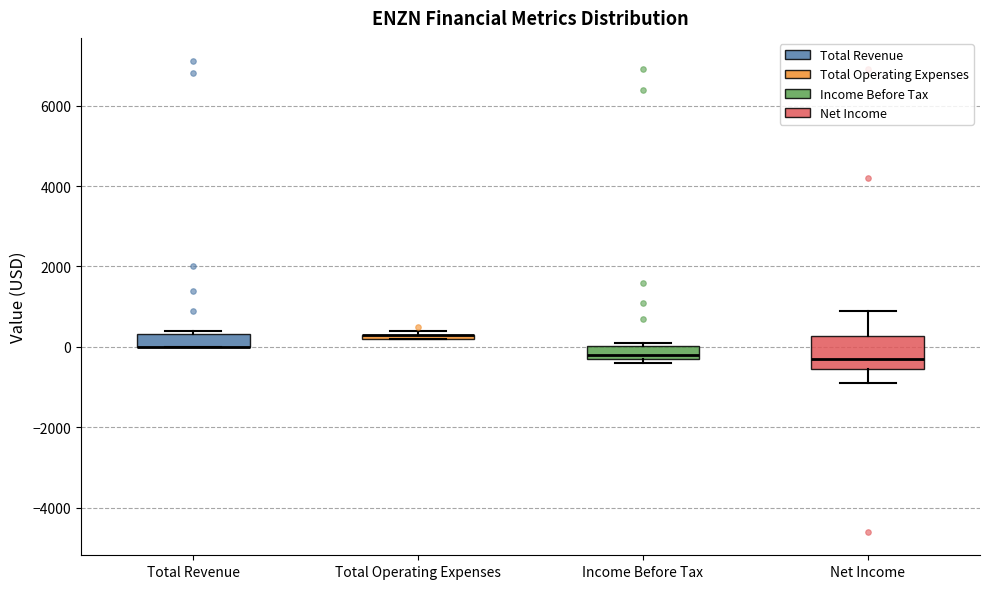

Where is the lower edge of the box for Total Revenue on the y-axis? The values are not printed on the chart, so give them approximately, as read against the axis.

0